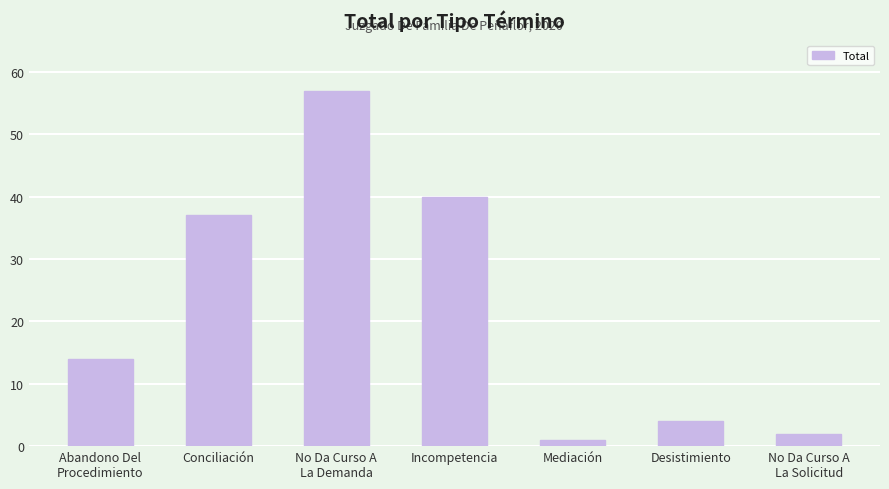

What is the change in value from Incompetencia to No Da Curso A
La Solicitud?

-38